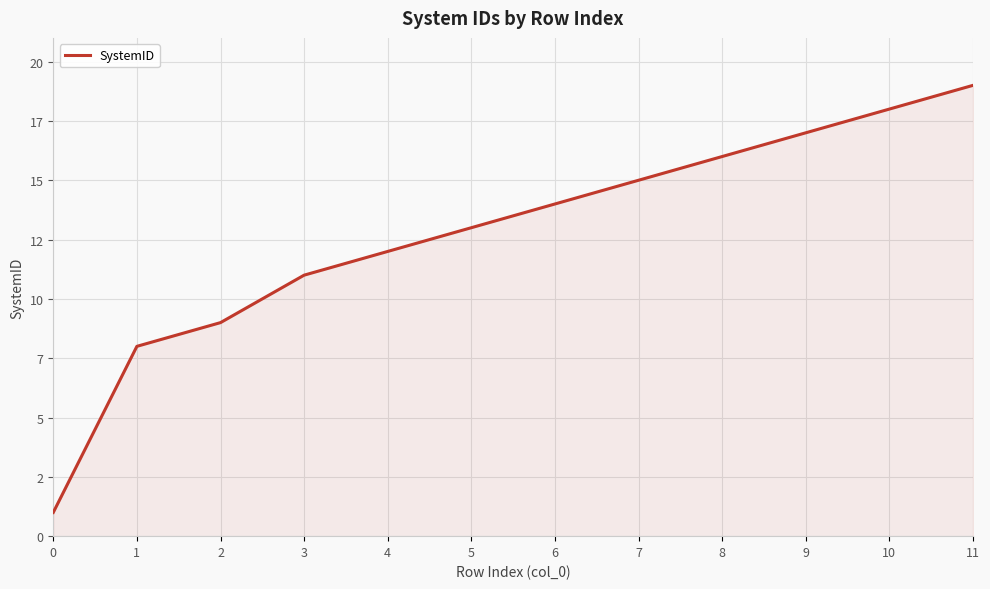

Is this an area chart (filled region under the line)?

Yes